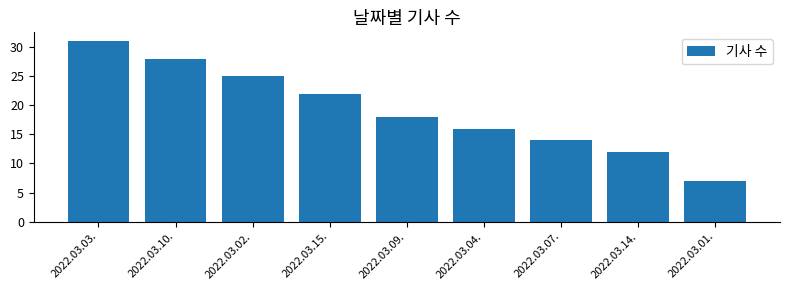

Reading left to right, transcribe all the data shown in this chart.

31	28	25	22	18	16	14	12	7